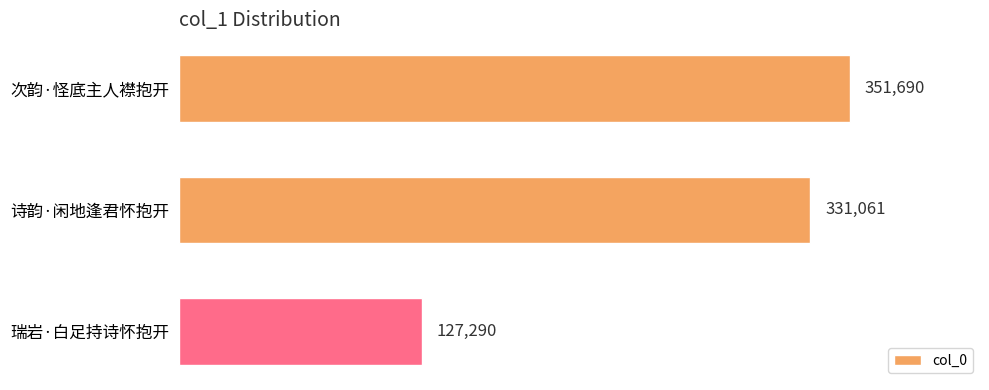

How many distinct data groups are displayed?

1